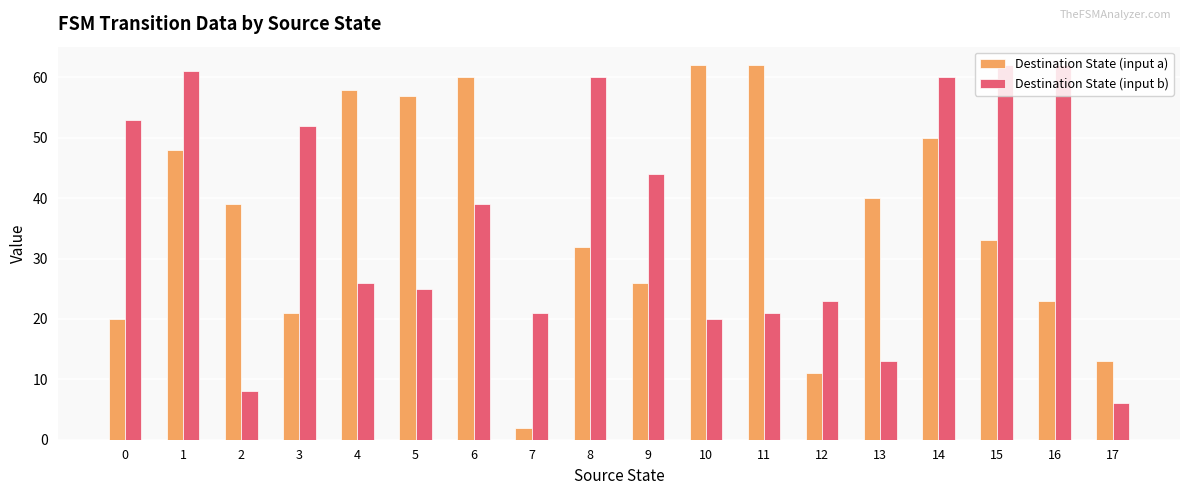

Rank the series at 6 from highest to lowest value.

Destination State (input a), Destination State (input b)